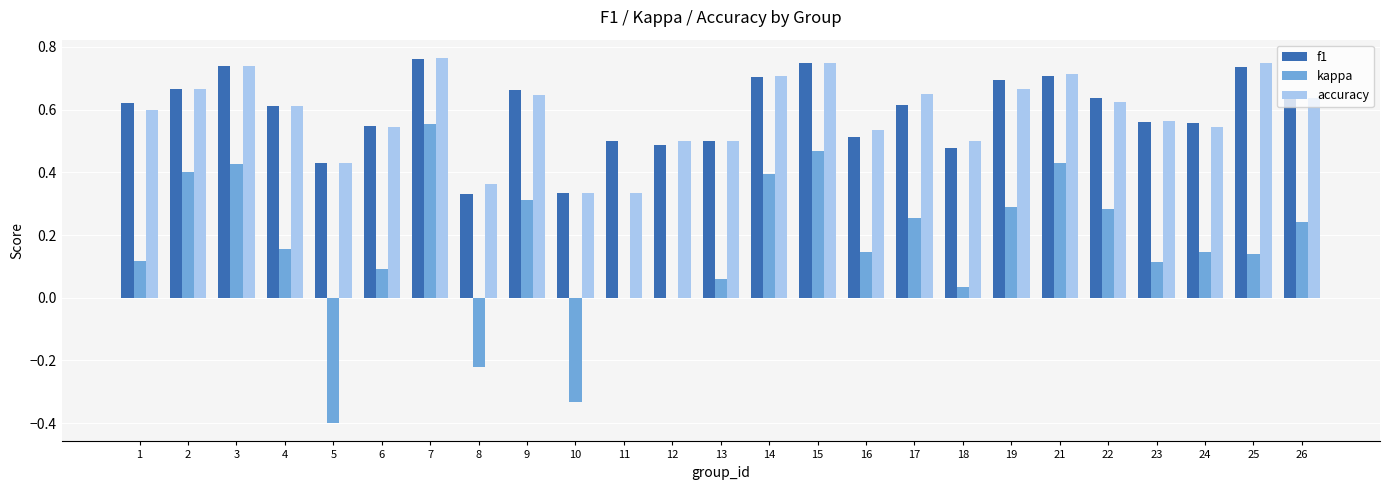

Where does the kappa series first go above 0?

1